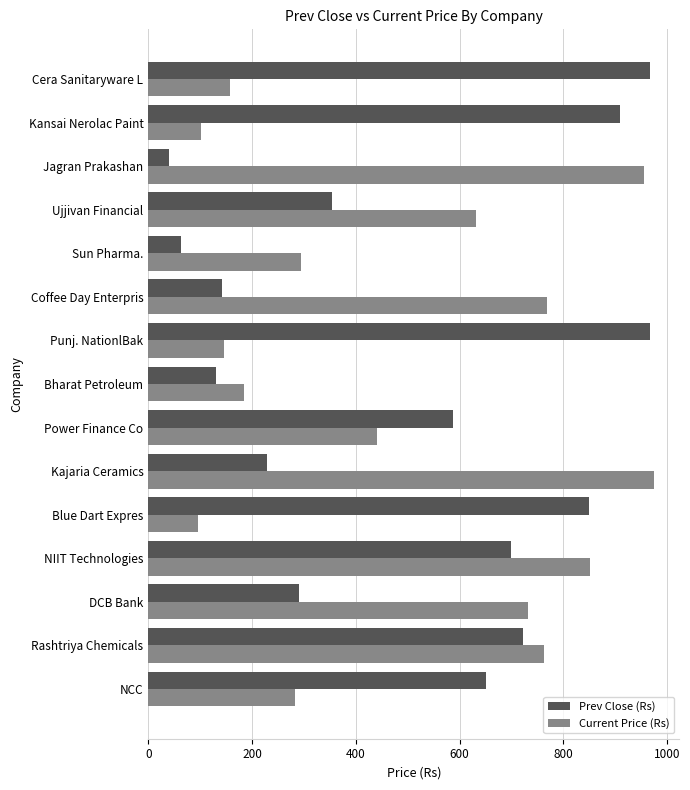

What is the difference between the maximum and minimum values in the Prev Close (Rs) series?

927.6